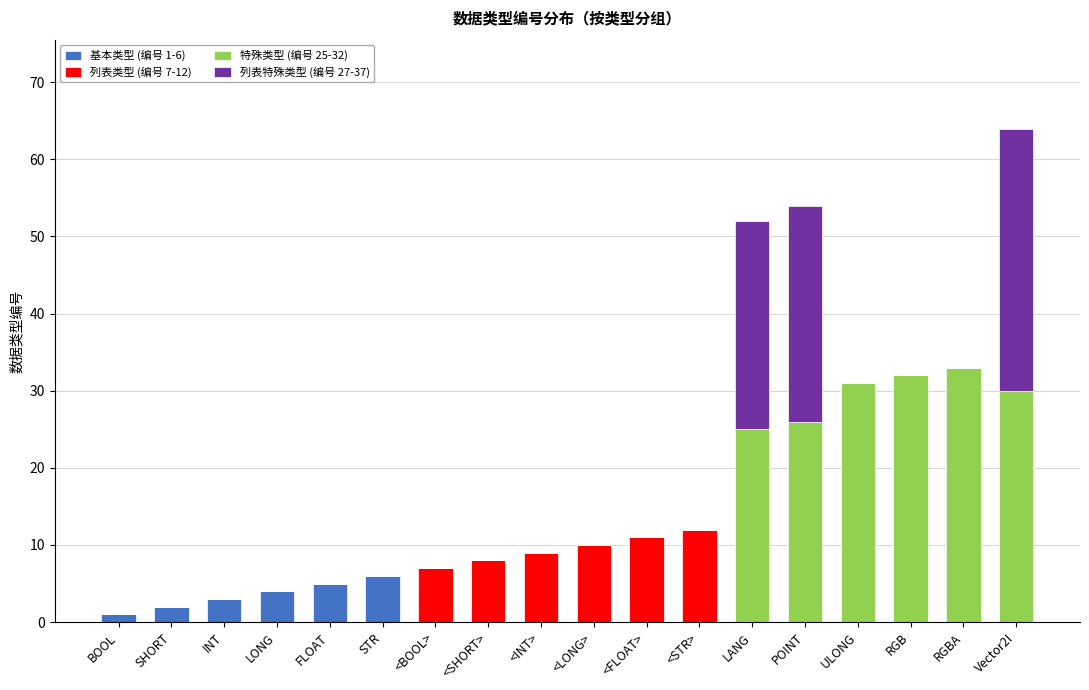

What is the total value across all series at LANG?

52